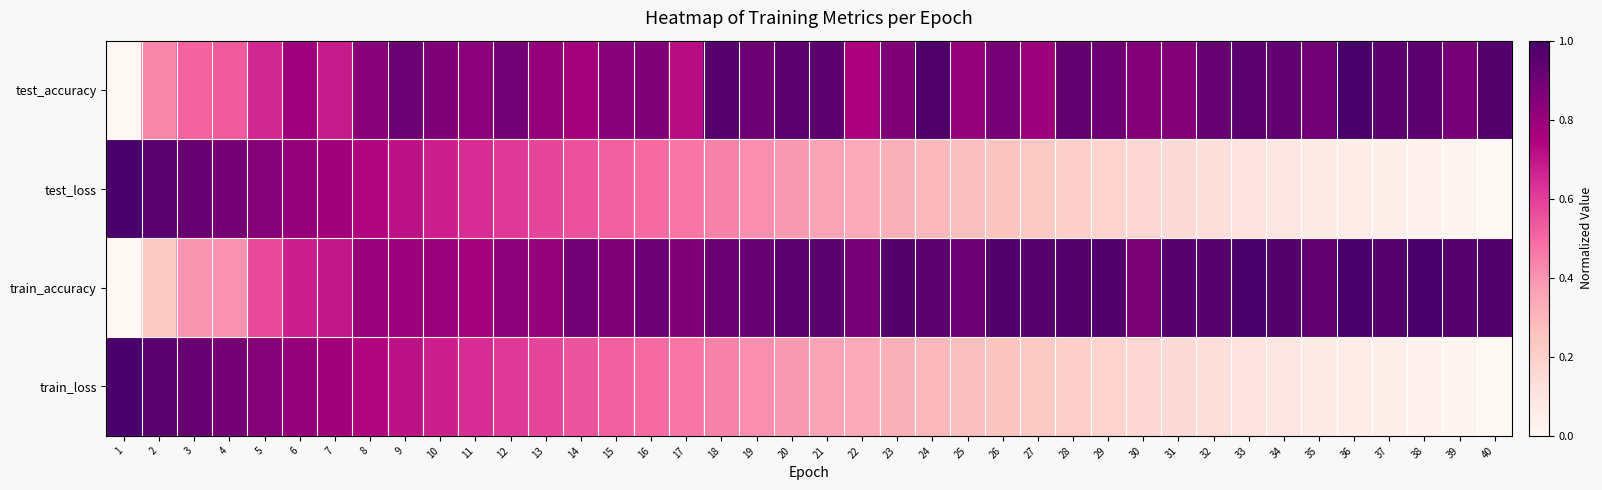

Reading left to right, transcribe all the data shown in this chart.

test_accuracy: 1=0.0	2=0.4	3=0.5	4=0.5	5=0.7	6=0.8	7=0.7	8=0.8	9=0.9	10=0.9	11=0.8	12=0.9	13=0.8	14=0.8	15=0.8	16=0.9	17=0.7	18=1.0	19=0.9	20=0.9	21=1.0	22=0.8	23=0.9	24=1.0	25=0.8	26=0.9	27=0.8	28=0.9	29=0.9	30=0.9	31=0.9	32=0.9	33=1.0	34=0.9	35=0.9	36=1.0	37=1.0	38=1.0	39=0.9	40=1.0
test_loss: 1=1.0	2=1.0	3=0.9	4=0.9	5=0.8	6=0.8	7=0.8	8=0.7	9=0.7	10=0.7	11=0.6	12=0.6	13=0.6	14=0.6	15=0.5	16=0.5	17=0.5	18=0.4	19=0.4	20=0.4	21=0.4	22=0.3	23=0.3	24=0.3	25=0.3	26=0.2	27=0.2	28=0.2	29=0.2	30=0.2	31=0.1	32=0.1	33=0.1	34=0.1	35=0.1	36=0.1	37=0.0	38=0.0	39=0.0	40=0.0
train_accuracy: 1=0.0	2=0.2	3=0.4	4=0.4	5=0.6	6=0.7	7=0.7	8=0.8	9=0.8	10=0.8	11=0.8	12=0.8	13=0.8	14=0.9	15=0.9	16=0.9	17=0.9	18=0.9	19=0.9	20=1.0	21=1.0	22=0.9	23=1.0	24=0.9	25=0.9	26=1.0	27=1.0	28=1.0	29=1.0	30=0.9	31=1.0	32=1.0	33=1.0	34=1.0	35=0.9	36=1.0	37=1.0	38=1.0	39=1.0	40=1.0
train_loss: 1=1.0	2=1.0	3=0.9	4=0.9	5=0.8	6=0.8	7=0.8	8=0.7	9=0.7	10=0.7	11=0.6	12=0.6	13=0.6	14=0.6	15=0.5	16=0.5	17=0.5	18=0.4	19=0.4	20=0.4	21=0.4	22=0.3	23=0.3	24=0.3	25=0.3	26=0.2	27=0.2	28=0.2	29=0.2	30=0.2	31=0.1	32=0.1	33=0.1	34=0.1	35=0.1	36=0.1	37=0.0	38=0.0	39=0.0	40=0.0